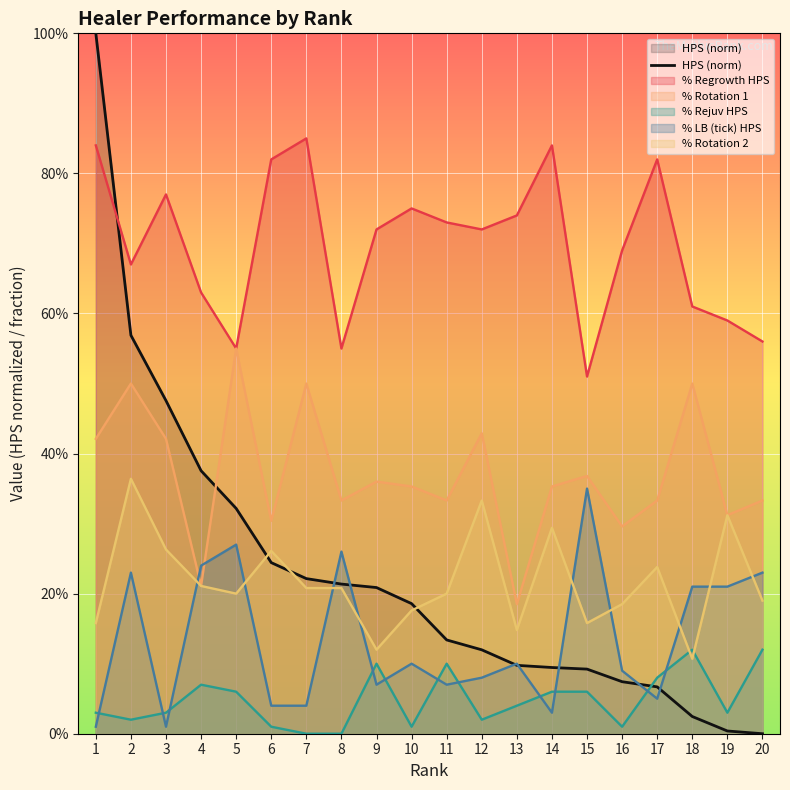

What is the change in value from 7 to 16?

-0.1